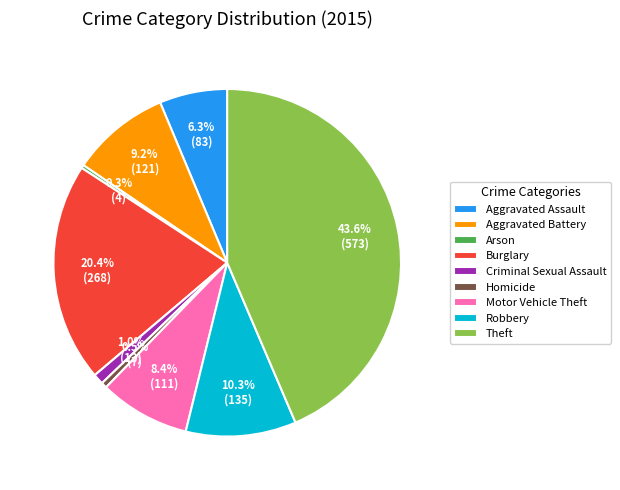

Between Theft and Arson, which is larger?

Theft